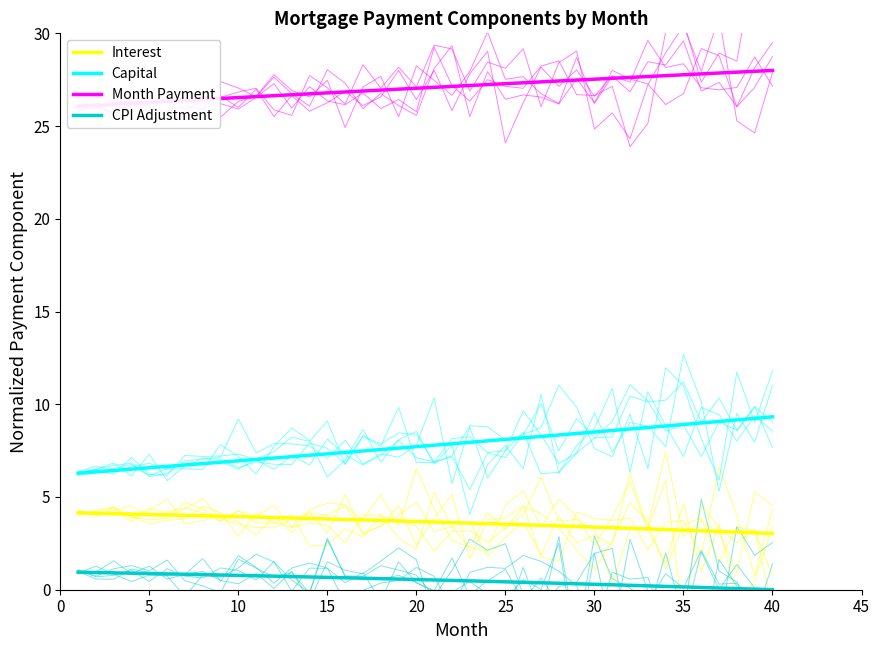

Reading left to right, extract all data points from this chart.

Interest: 4.1	4.1	4.1	4.1	4.1	4.0	4.0	4.0	4.0	3.9	3.9	3.9	3.9	3.8	3.8	3.8	3.8	3.7	3.7	3.7	3.7	3.6	3.6	3.6	3.5	3.5	3.5	3.4	3.4	3.4	3.3	3.3	3.3	3.2	3.2	3.2	3.1	3.1	3.1	3.0
Capital: 6.3	6.4	6.4	6.5	6.6	6.7	6.7	6.8	6.9	6.9	7.0	7.1	7.2	7.3	7.3	7.4	7.5	7.6	7.6	7.7	7.8	7.9	7.9	8.0	8.1	8.2	8.3	8.3	8.4	8.5	8.6	8.7	8.7	8.8	8.9	9.0	9.1	9.2	9.2	9.3
Month Payment: 26.1	26.1	26.2	26.2	26.3	26.3	26.4	26.4	26.5	26.5	26.6	26.6	26.7	26.7	26.8	26.8	26.9	26.9	27.0	27.0	27.1	27.1	27.2	27.2	27.3	27.3	27.4	27.4	27.5	27.5	27.6	27.6	27.7	27.7	27.8	27.8	27.9	27.9	28.0	28.0
CPI Adjustment: 0.9	0.9	0.9	0.9	0.9	0.9	0.8	0.8	0.8	0.8	0.8	0.7	0.7	0.7	0.7	0.6	0.6	0.6	0.6	0.5	0.5	0.5	0.5	0.5	0.4	0.4	0.4	0.3	0.3	0.3	0.3	0.2	0.2	0.2	0.2	0.1	0.1	0.1	0.0	0.0